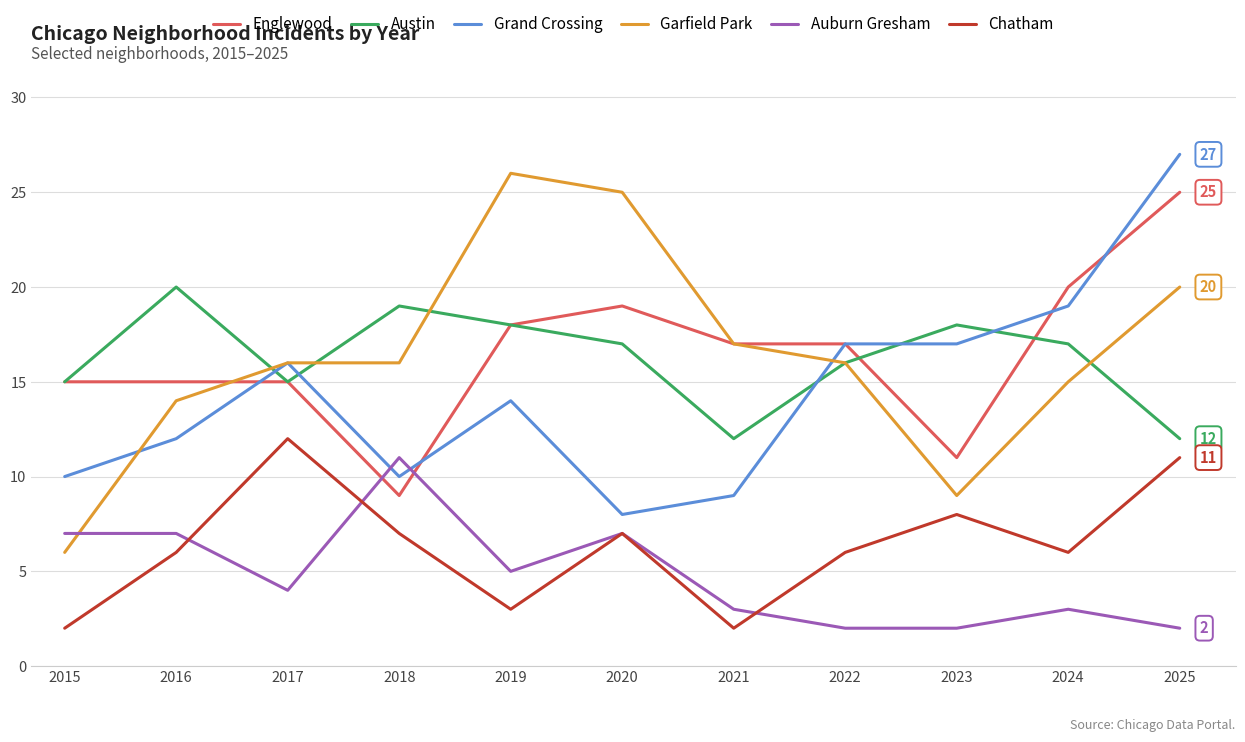

List the series in order of their peak value, lowest first.

Auburn Gresham, Chatham, Austin, Englewood, Garfield Park, Grand Crossing